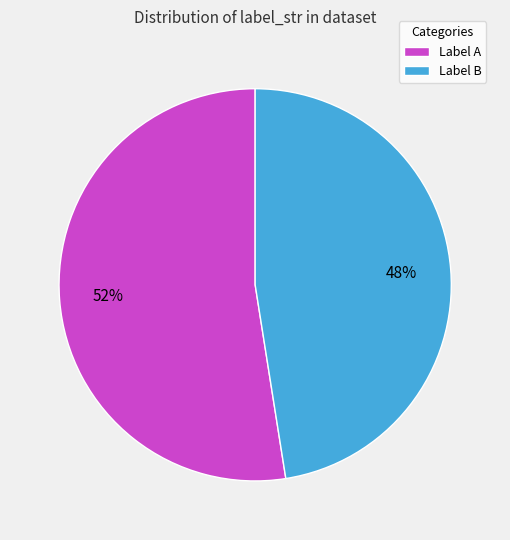

Count the number of slices in the pie.

2